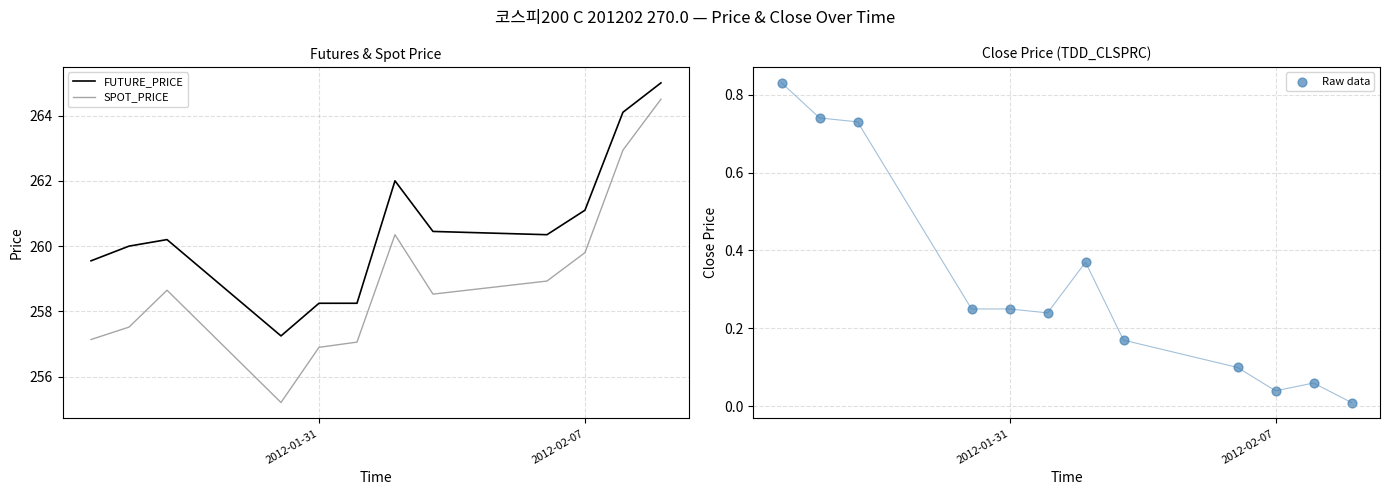

Which series has the widest spread of Y values?

SPOT_PRICE